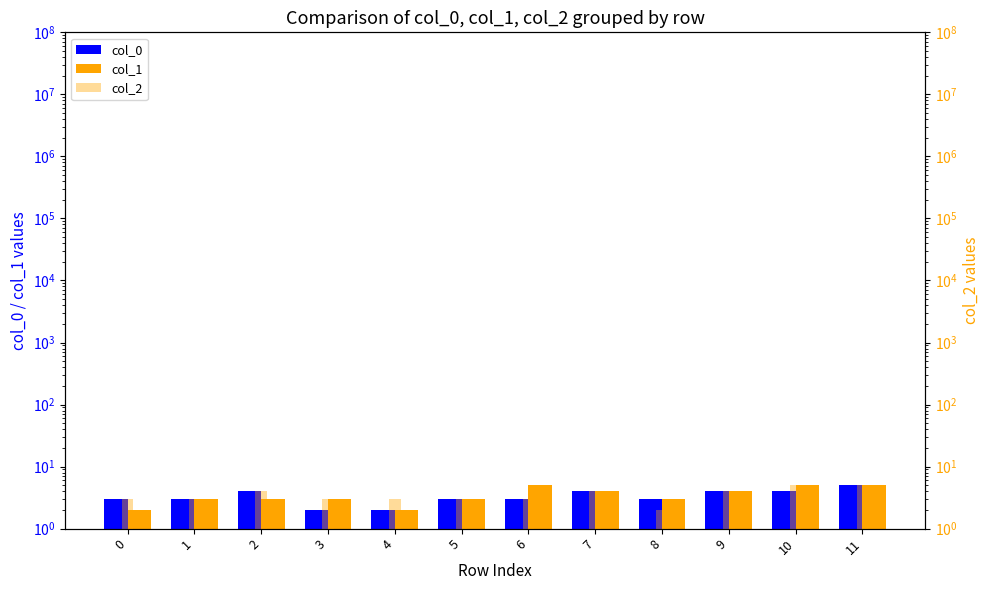

Is the value of col_2 at 0 greater than the value of col_1 at 6?

No